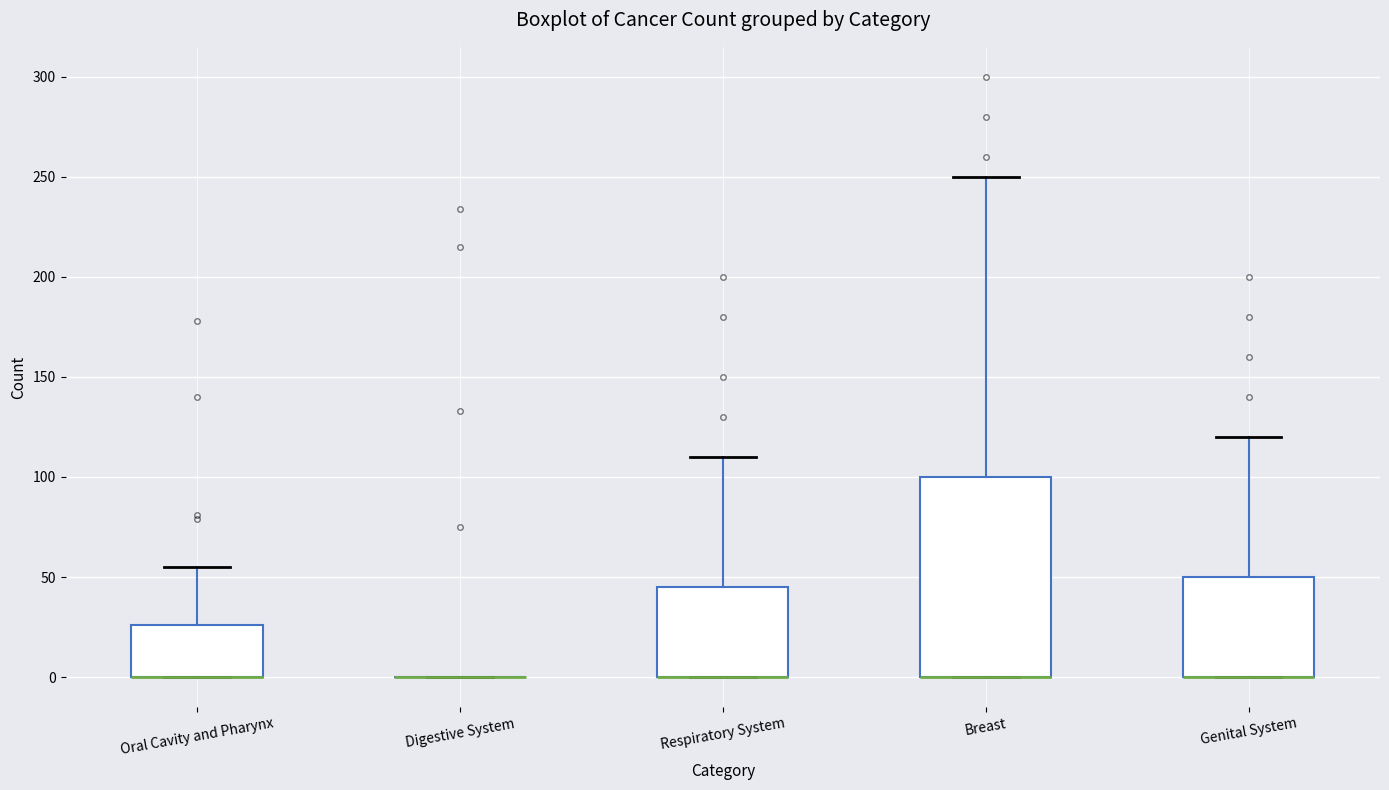

Reading left to right, transcribe this box plot: for each box, give where its median line is, the range the box spans, and where its two whiskers end, as read against the y-axis. The values are not printed on the chart, so give them approximately, as read against the axis.

Oral Cavity and Pharynx: median 0 (drawn on the box's lower edge), box 0 to 25, whiskers 0 to 55
Digestive System: box collapsed to a line at 0, whiskers 0 to 0
Respiratory System: median 0 (drawn on the box's lower edge), box 0 to 45, whiskers 0 to 110
Breast: median 0 (drawn on the box's lower edge), box 0 to 100, whiskers 0 to 250
Genital System: median 0 (drawn on the box's lower edge), box 0 to 50, whiskers 0 to 120